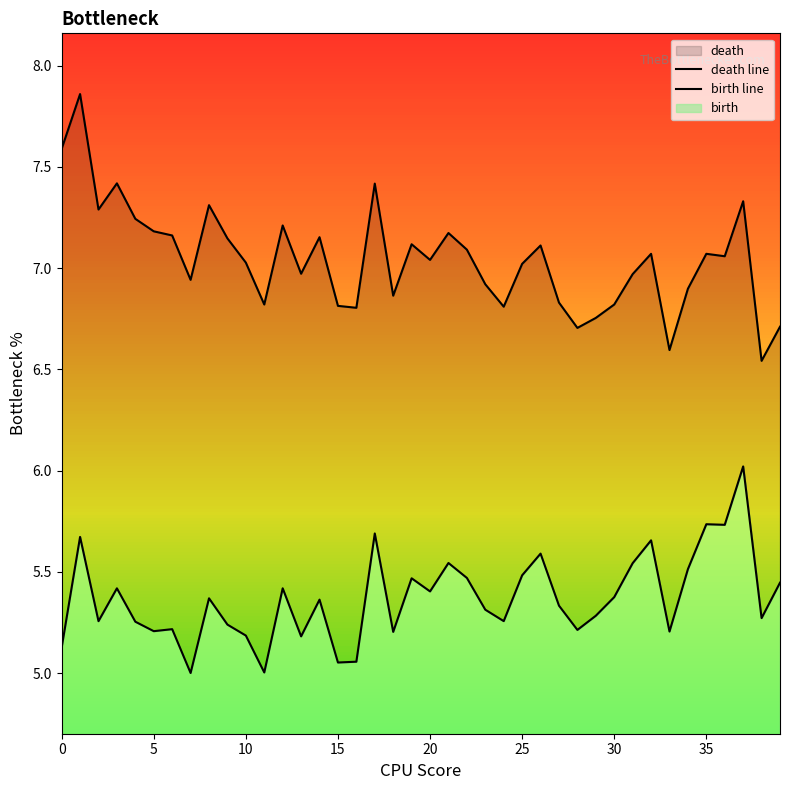

Rank the series at 36 from highest to lowest value.

death line, birth line